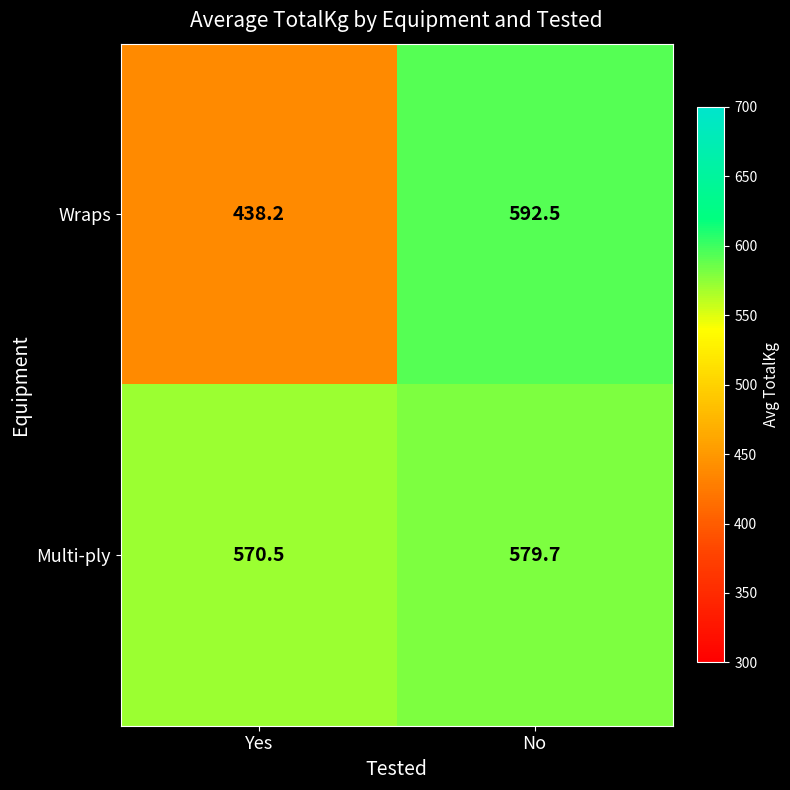

What is the sum of the Wraps values at No and Yes?

1030.7